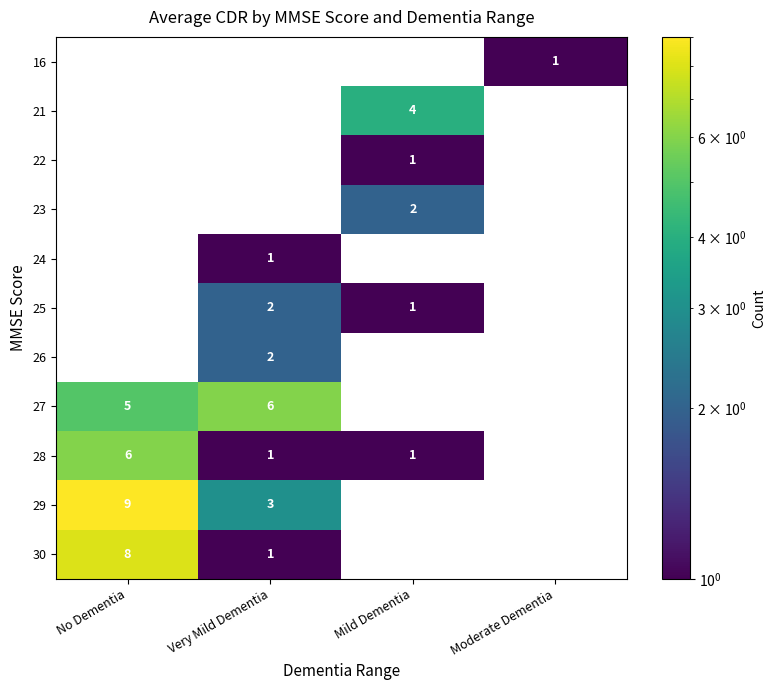

True or false: 21 has a value of 7 at Mild Dementia.

False